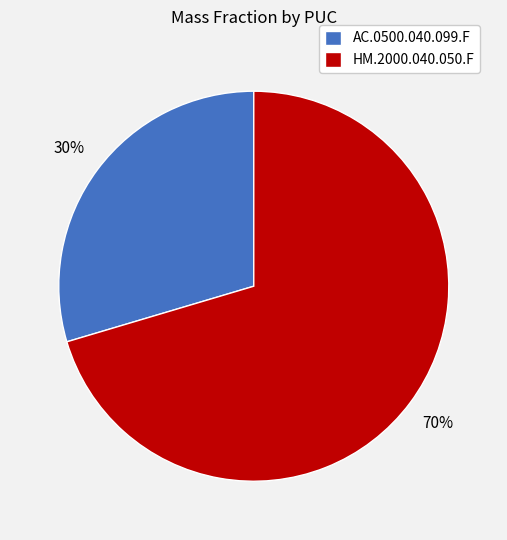

Which slice is the largest?

HM.2000.040.050.F